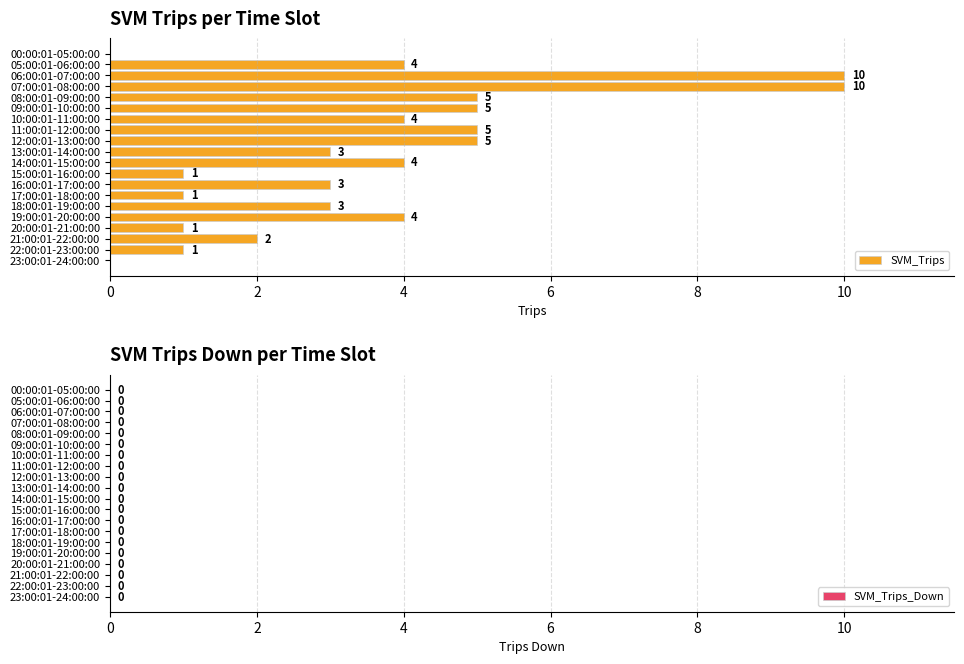

How many data points does each series have?

20